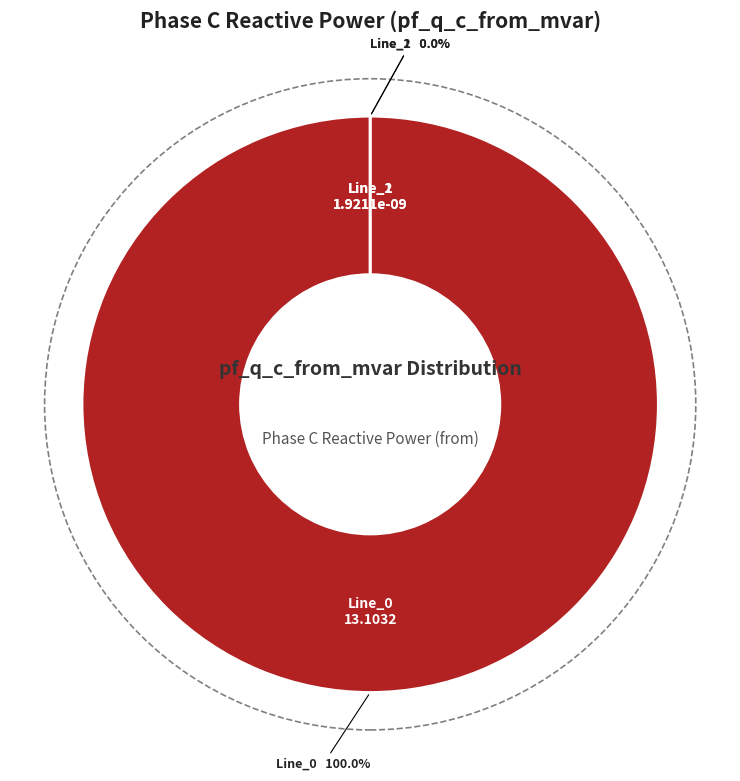

To the nearest percent, what portion does Line_0 represent?

100%